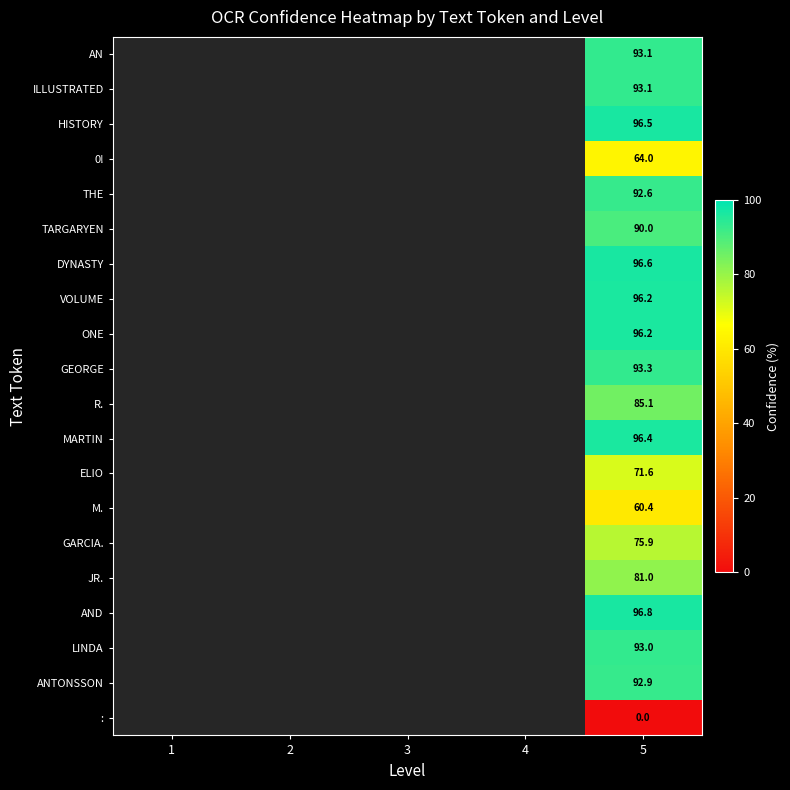

At which category does the chart reach its minimum across all series?

5